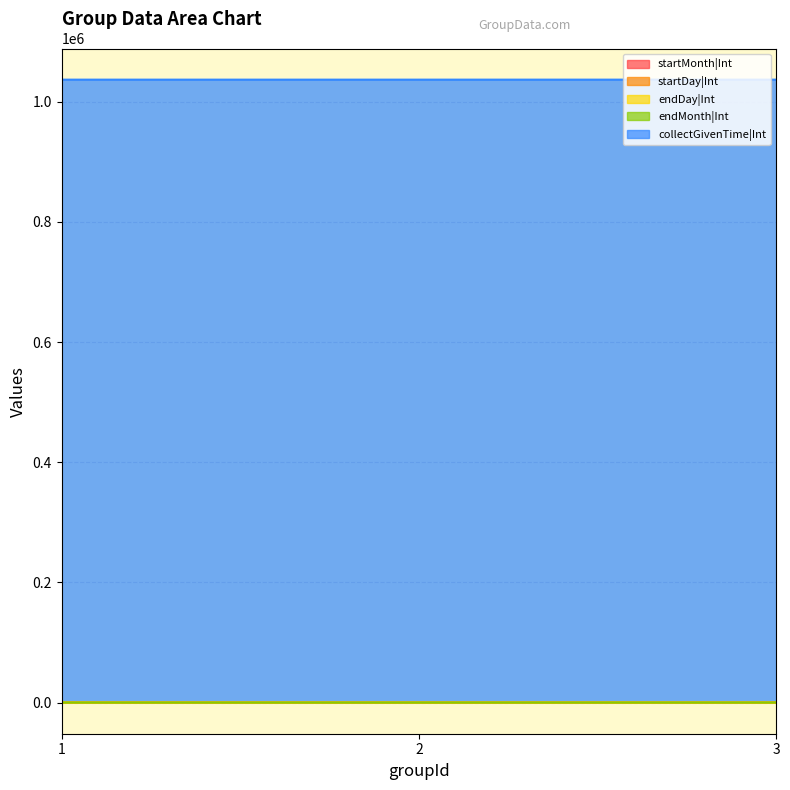

What is the total value across all series at 2?

1036846